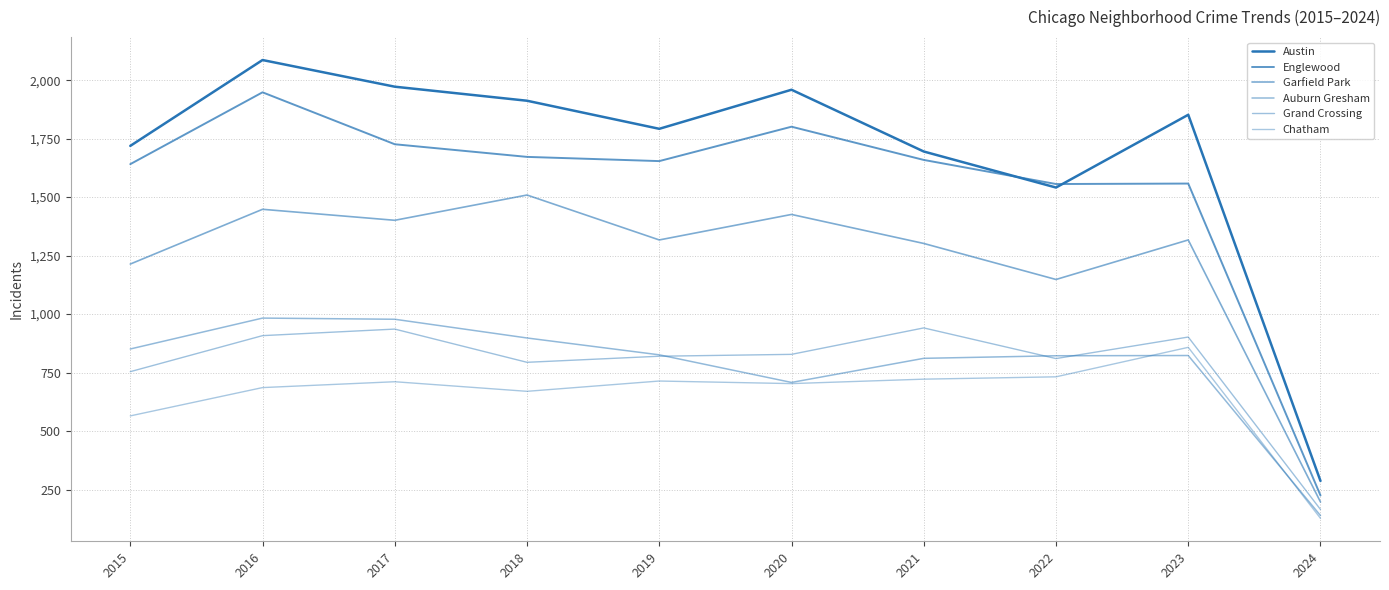

Is the value of Austin at 2016 greater than the value of Englewood at 2023?

Yes